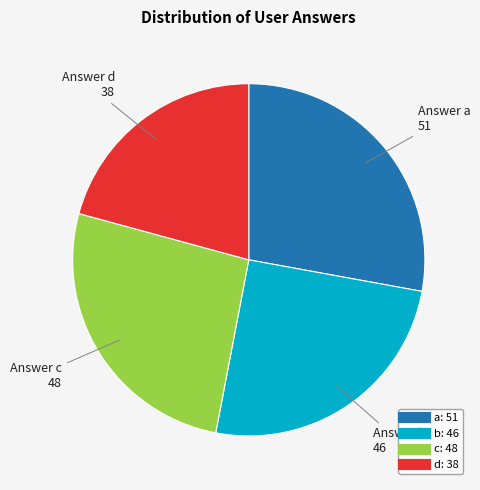

Which has a higher value, b or a?

a